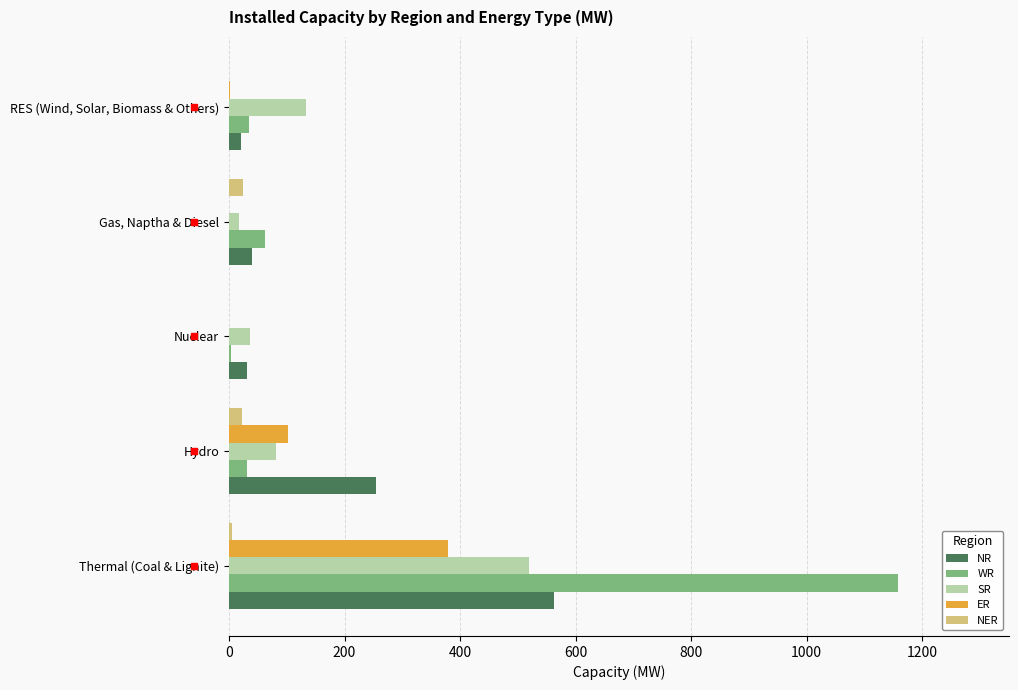

Count the number of categories in the chart.

5